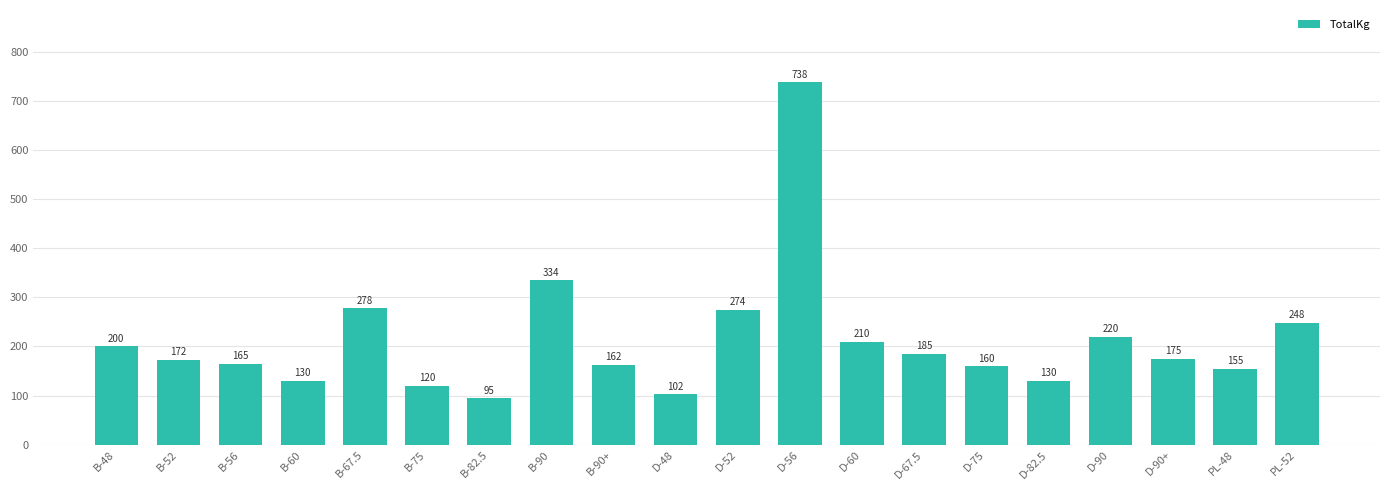

What is the label of the 4th bar from the left?

B-60